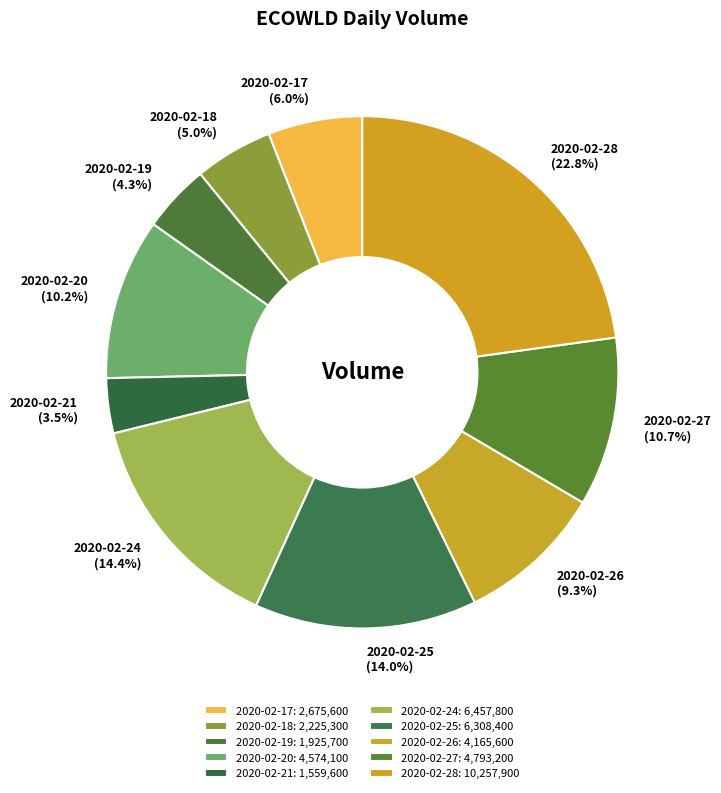

To the nearest percent, what portion does 2020-02-18 represent?

5%